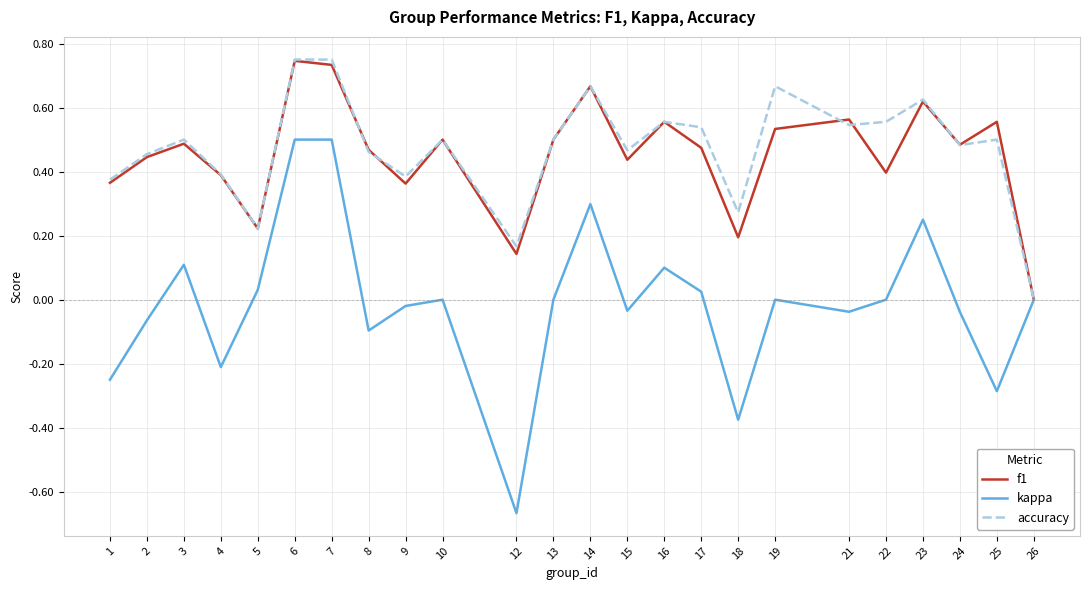

Is the value of f1 at 5 greater than the value of accuracy at 6?

No